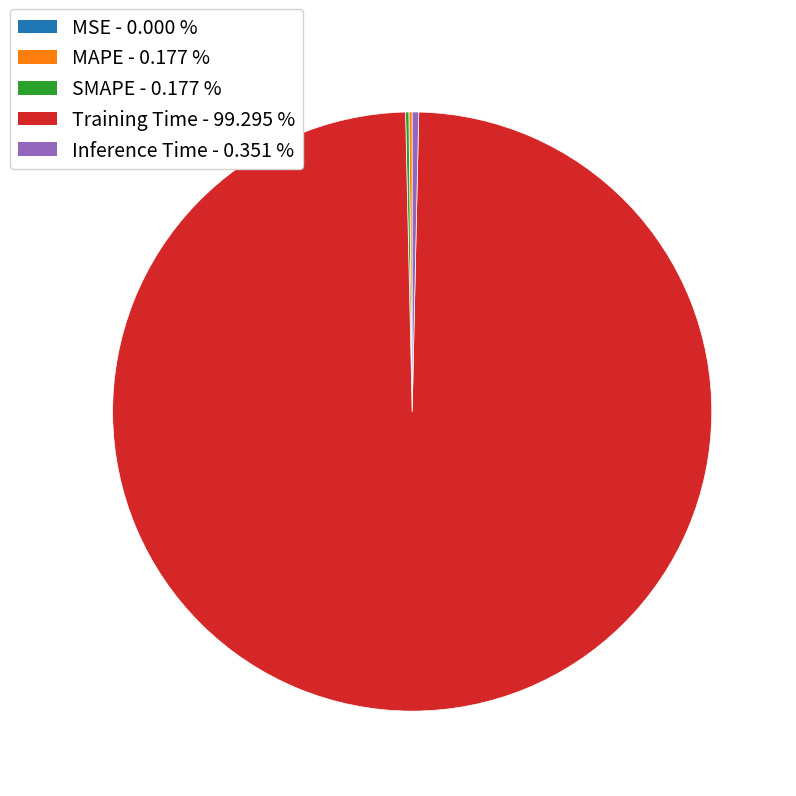

Which slice is the largest?

Training Time